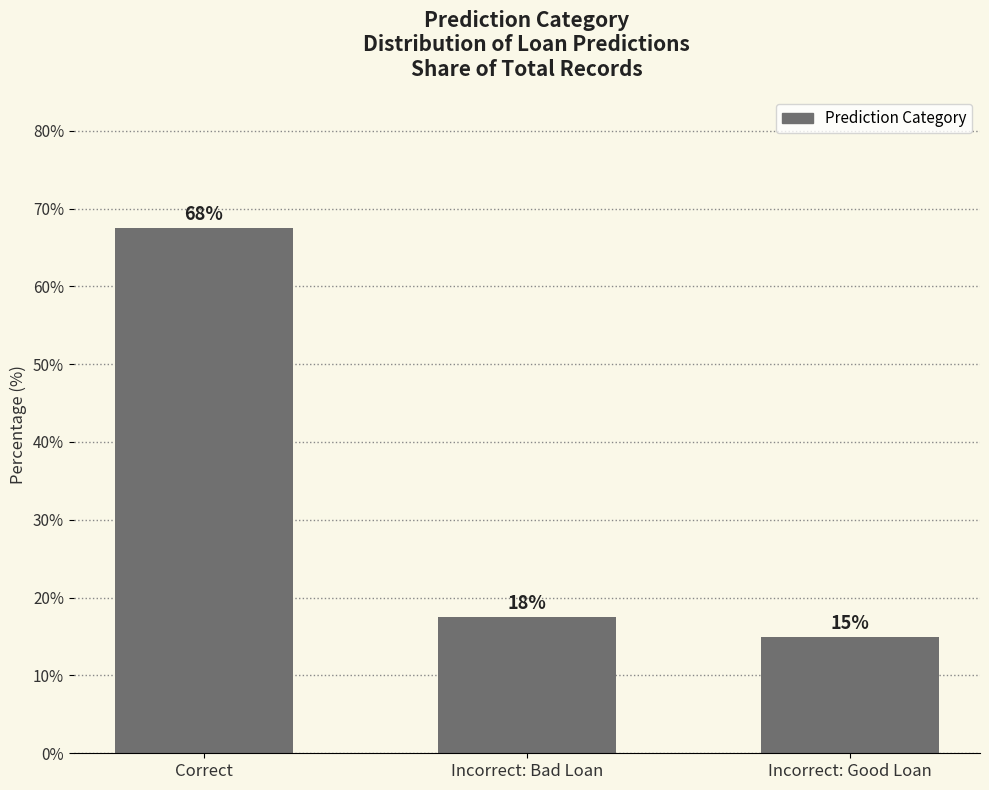

What is the difference between the values at Incorrect: Good Loan and Incorrect: Bad Loan?

2.5